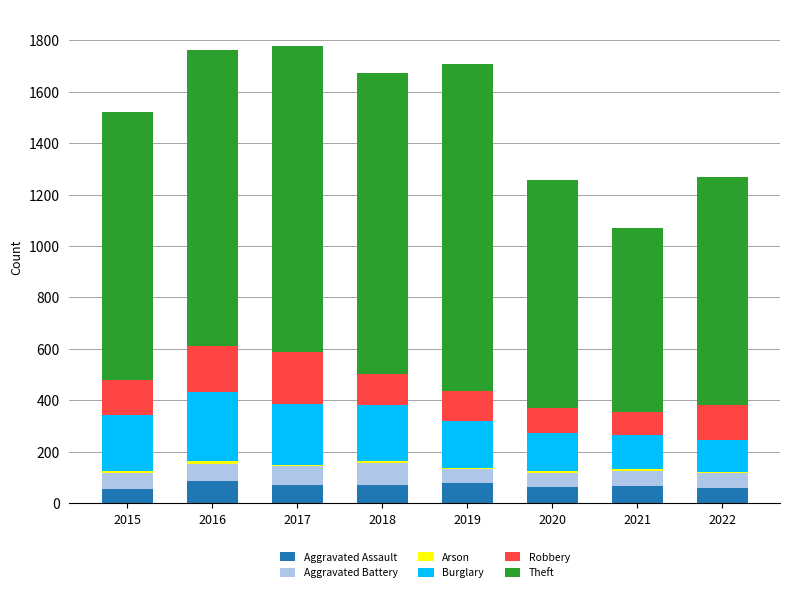

What is the average value of the Aggravated Assault series?

70